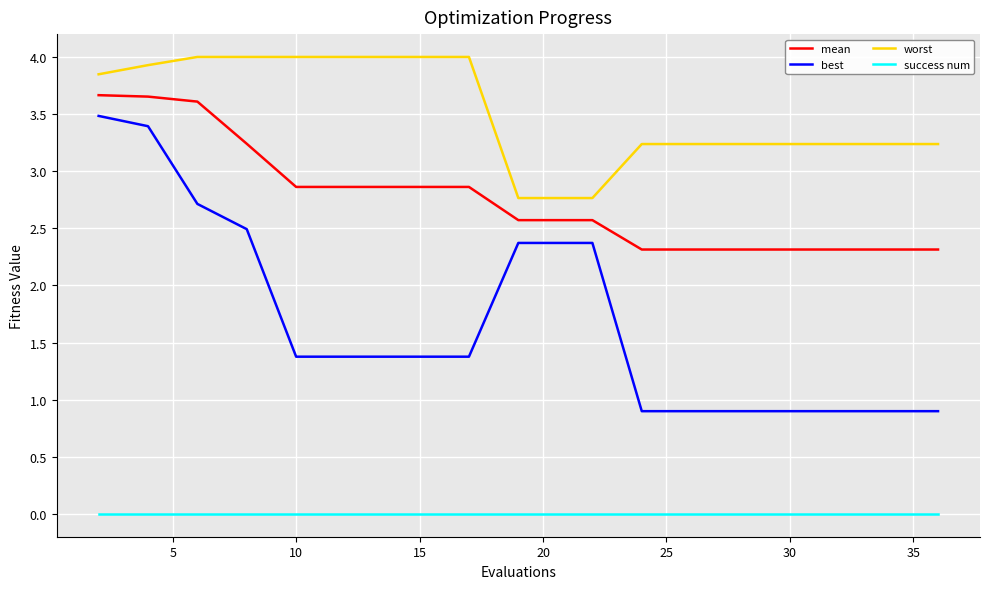

List the series in order of their peak value, lowest first.

success num, best, mean, worst